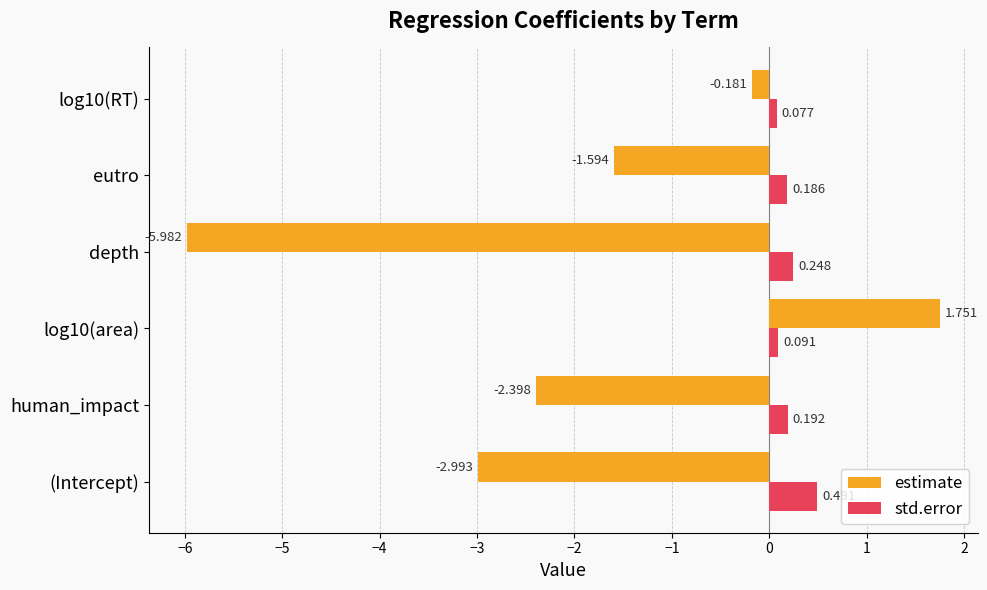

List the series in order of their overall mean, lowest first.

estimate, std.error